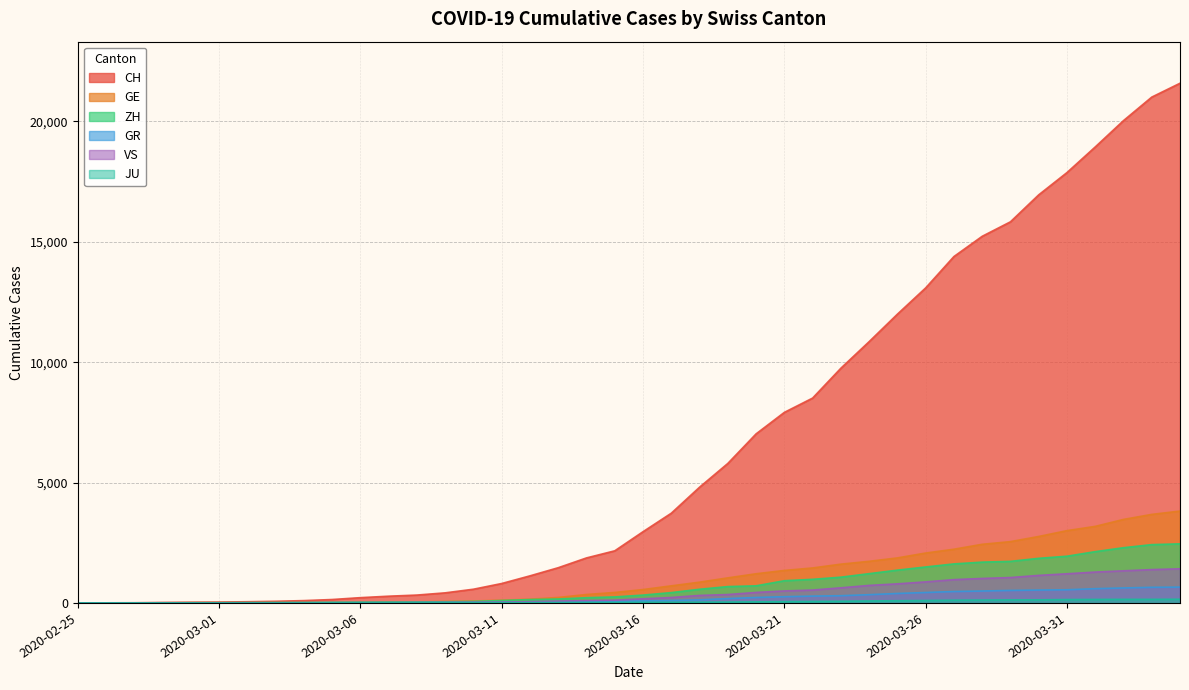

Reading left to right, list all the values displayed in this chart.

CH: 0	4	8	20	30	36	50	69	97	142	219	280	327	419	570	807	1125	1463	1870	2165	2959	3727	4807	5794	7022	7915	8509	9749	10853	11994	13085	14388	15229	15831	16951	17876	18940	20034	21011	21587
GE: 0	1	1	5	9	10	11	14	16	20	30	43	45	60	80	114	155	227	351	435	556	710	863	1041	1212	1350	1453	1611	1729	1870	2073	2231	2436	2547	2761	3003	3180	3469	3678	3816
ZH: 0	0	2	2	6	7	10	13	15	23	29	34	40	49	62	101	140	163	218	250	326	429	568	679	711	922	981	1070	1216	1362	1494	1621	1695	1727	1853	1941	2130	2294	2422	2455
GR: 0	2	2	6	6	6	9	9	12	14	16	17	18	18	22	31	43	53	56	71	84	101	128	182	226	258	284	300	343	393	433	474	495	519	535	547	592	622	649	657
VS: 0	0	0	1	1	2	3	3	4	5	6	7	12	17	22	30	53	76	98	115	172	225	312	349	436	498	535	628	728	793	874	968	1017	1055	1144	1211	1282	1334	1385	1418
JU: 0	0	1	1	1	1	1	2	2	4	4	5	5	7	7	7	12	17	18	19	25	29	32	36	44	54	61	69	82	92	100	114	119	127	128	140	145	149	149	154